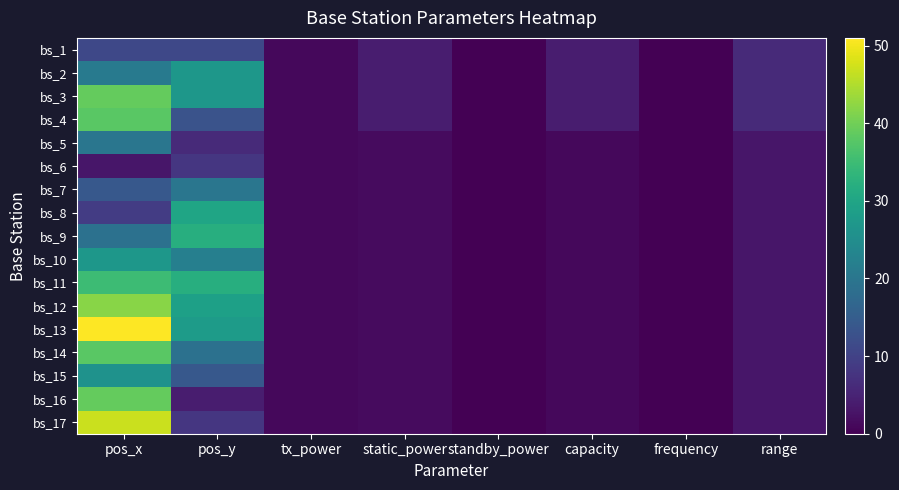

At standby_power, list the series in order from smallest to largest.

bs_1, bs_2, bs_3, bs_4, bs_5, bs_6, bs_7, bs_8, bs_9, bs_10, bs_11, bs_12, bs_13, bs_14, bs_15, bs_16, bs_17